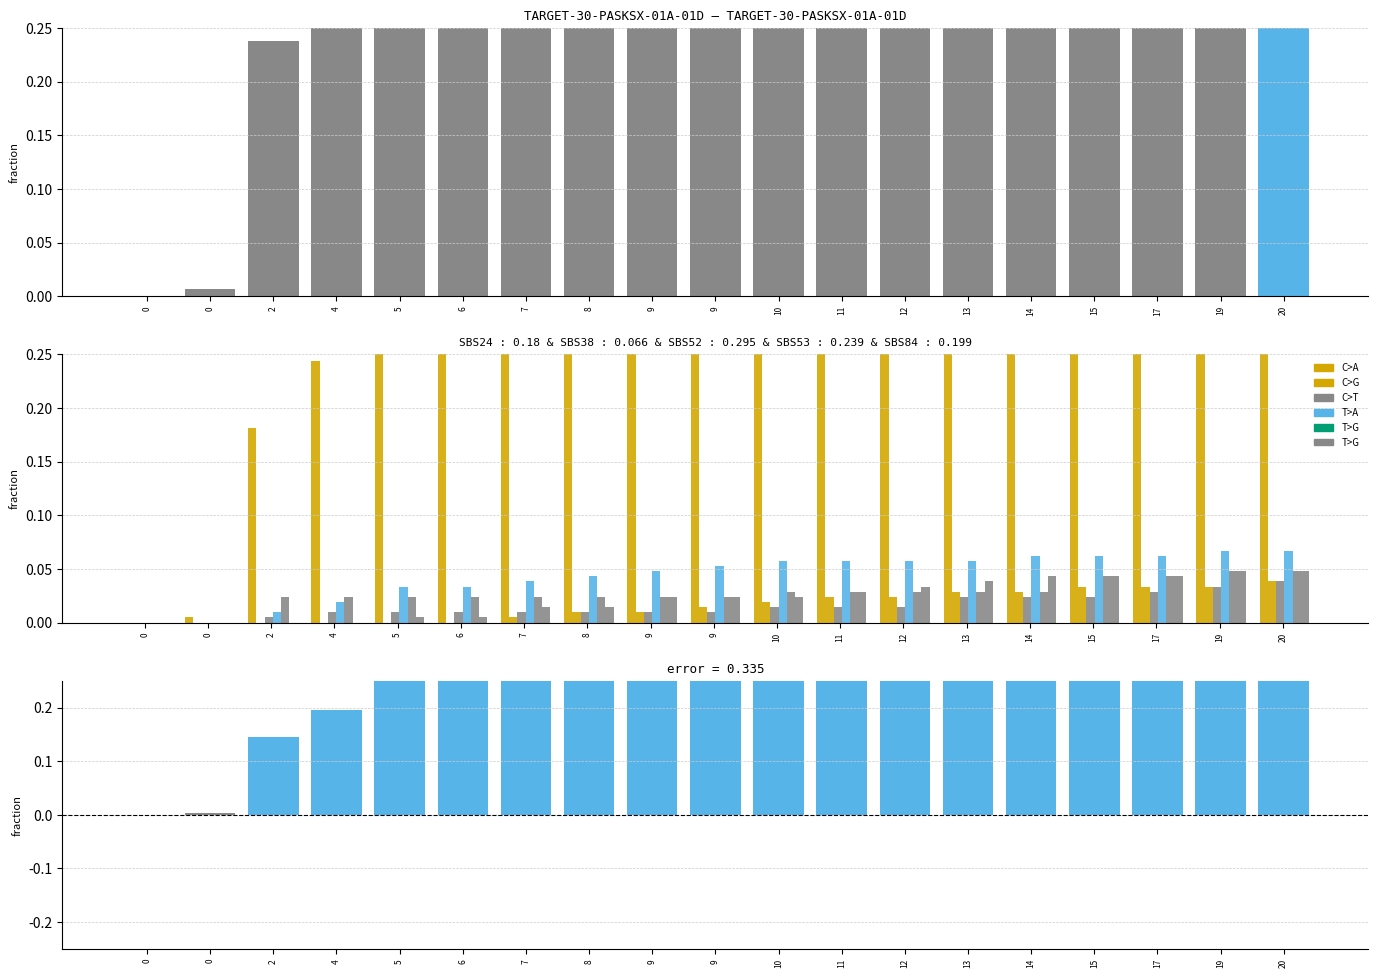

Which has a higher value, 2 or 9?

9